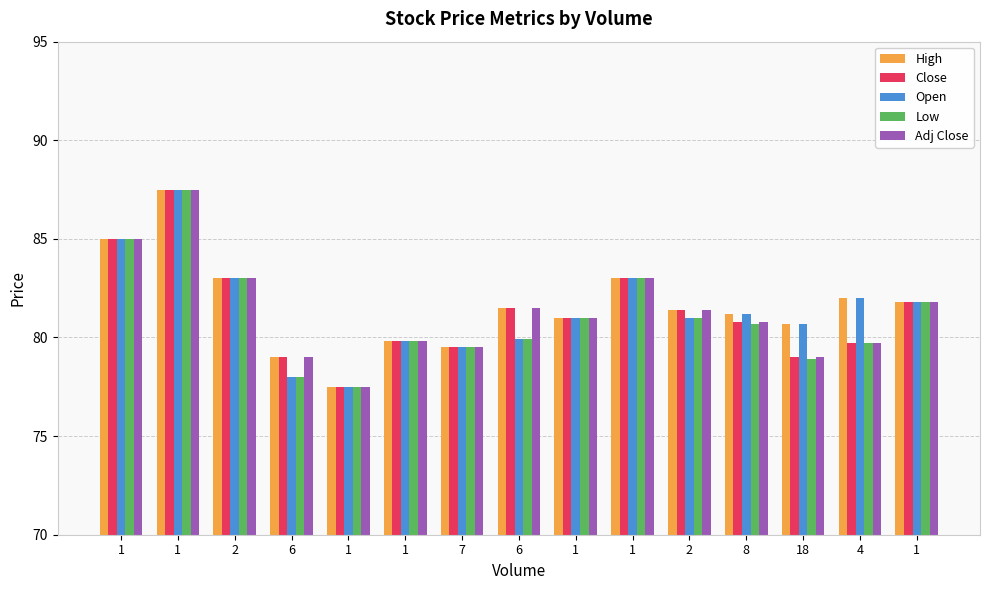

What is the total value across all series at 1?

425.0